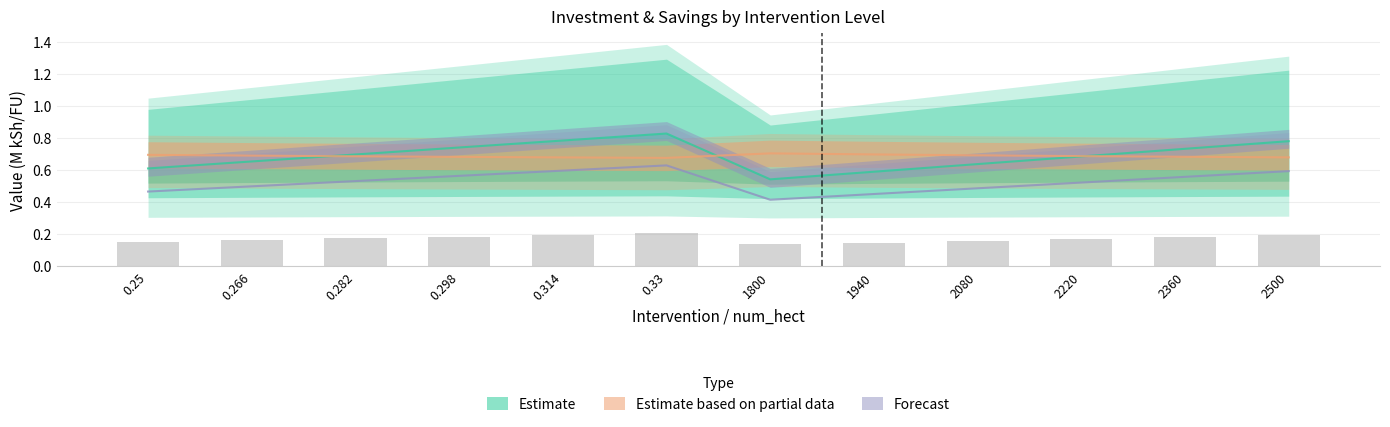

At how many categories does at least one series exceed 0?

12